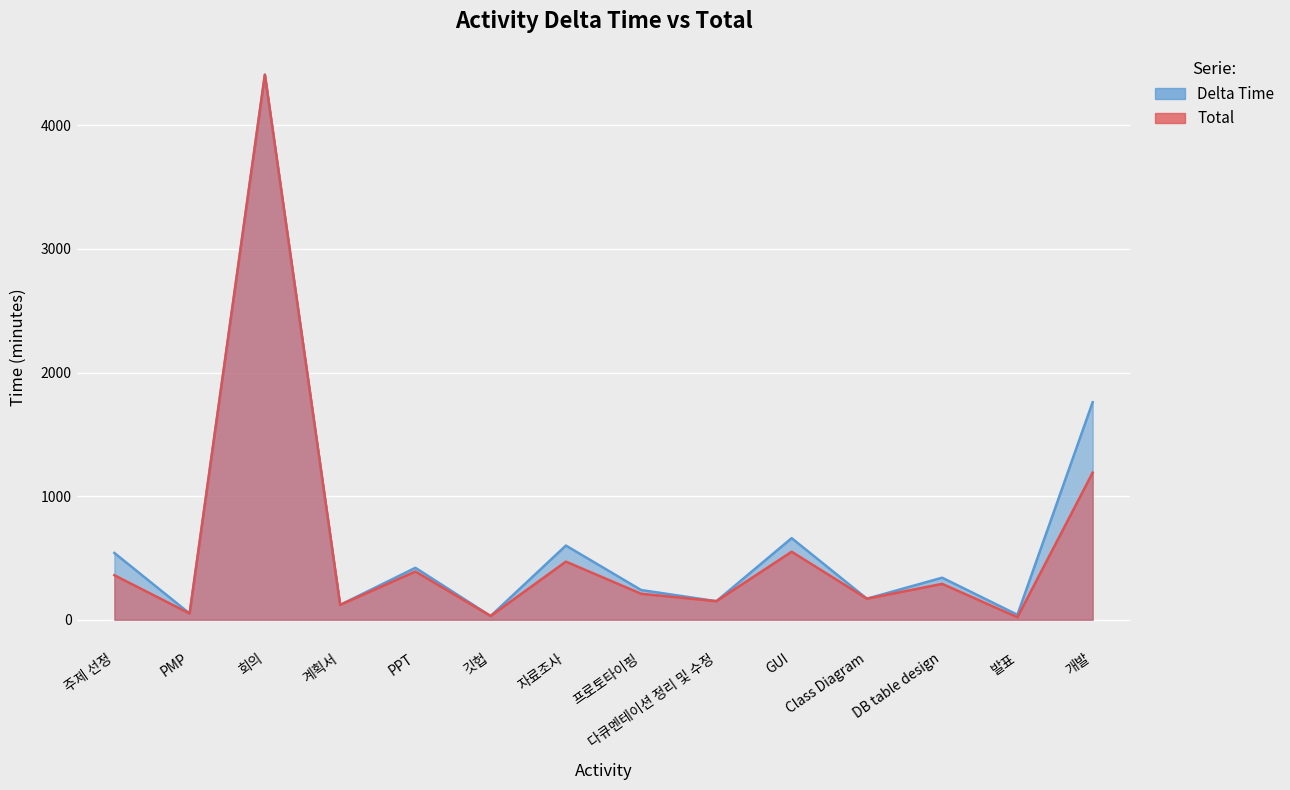

True or false: Total has a value of 470 at 자료조사.

True